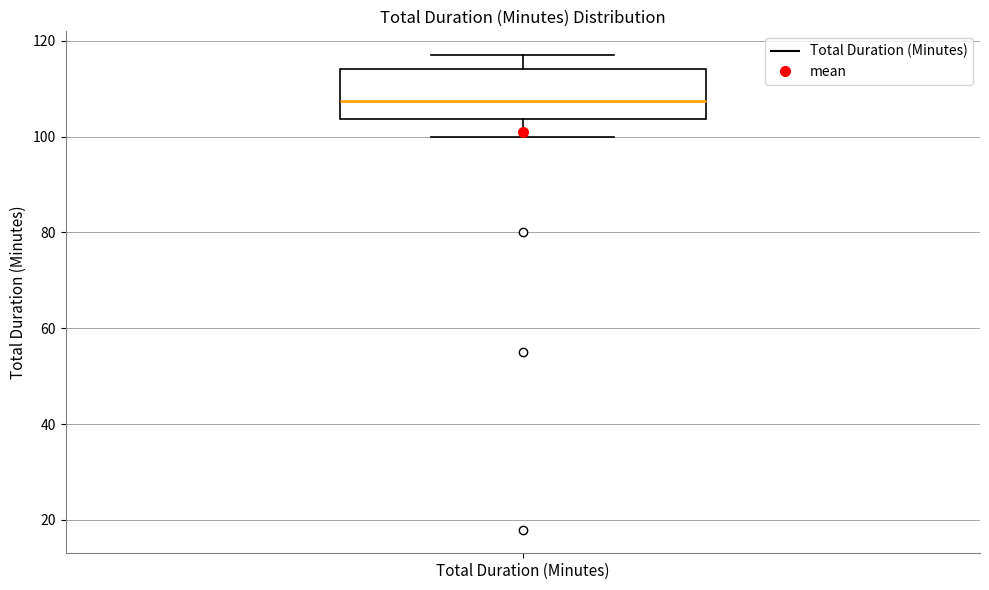

Transcribe this box plot: give where the median line is, the range the box spans, and where the two whiskers end, as read against the y-axis. The values are not printed on the chart, so give them approximately, as read against the axis.

median 108, box 104 to 114, whiskers 100 to 118